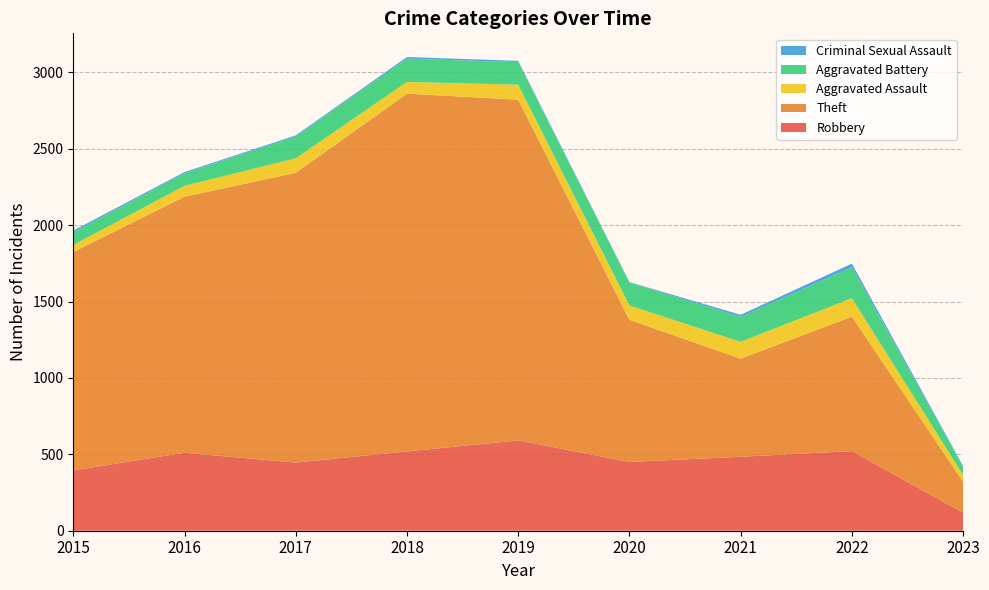

Reading right to left, transcribe all the data shown in this chart.

Robbery: 118	521	484	450	591	519	446	510	395
Theft: 202	880	642	930	2230	2341	1896	1676	1429
Aggravated Assault: 44	121	110	94	98	77	95	71	46
Aggravated Battery: 53	202	163	150	148	152	142	82	82
Criminal Sexual Assault: 6	24	14	3	8	11	8	8	12